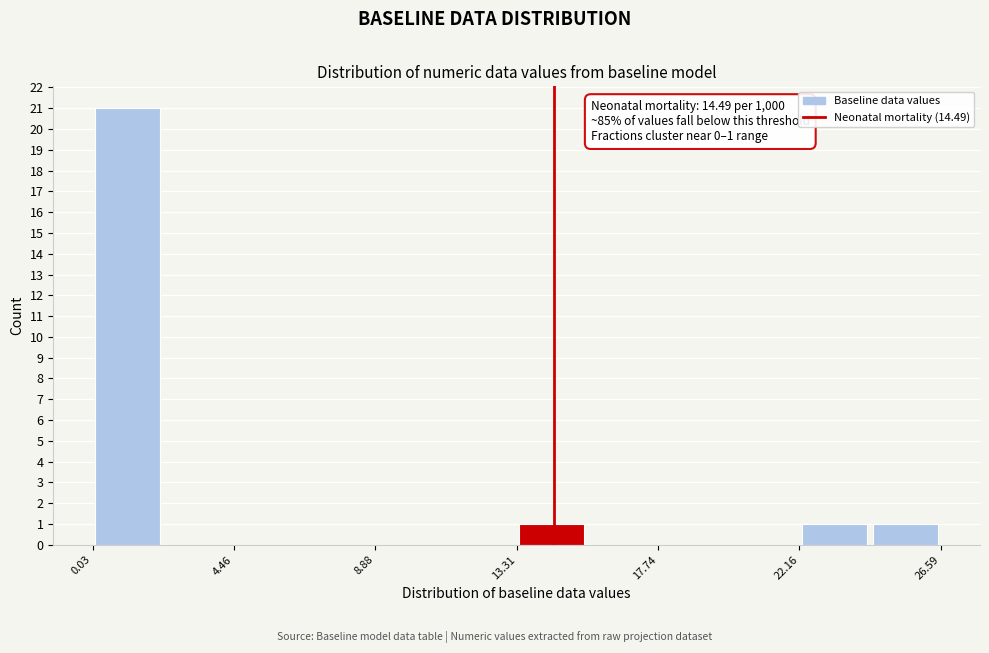

Which range on the x-axis has the tallest bar?

0.0 to 2.0